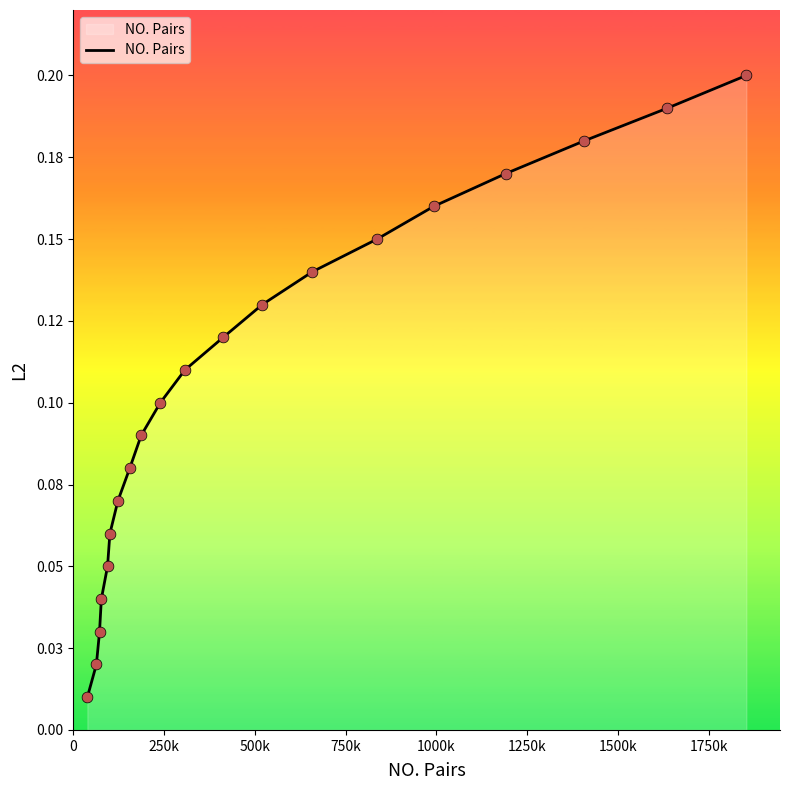

Does the chart have visible grid lines?

No